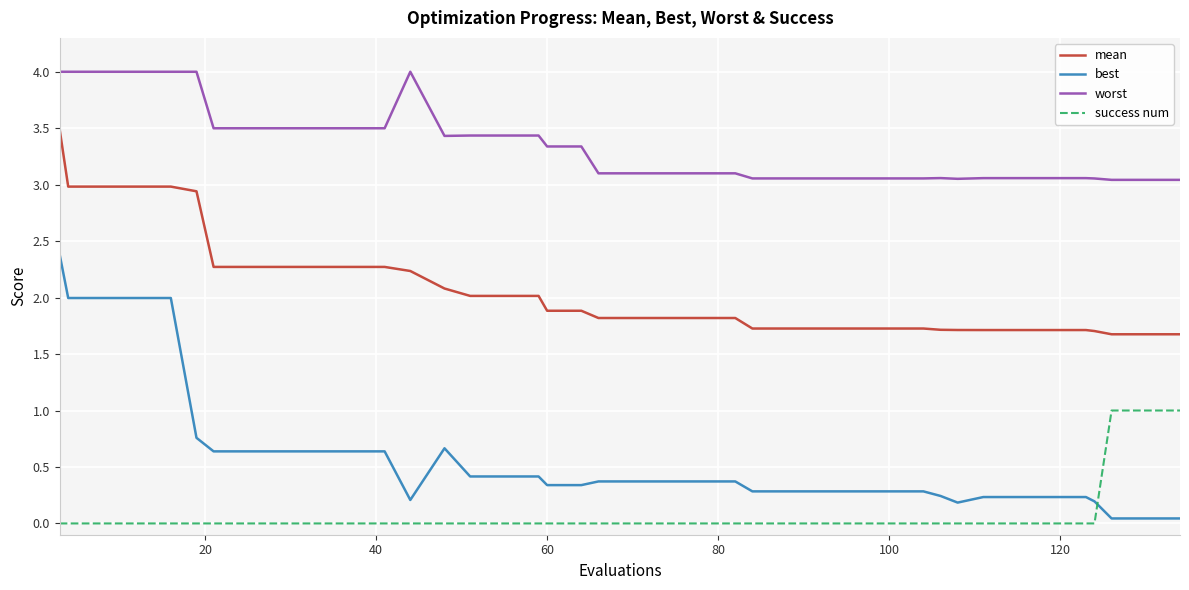

Does the chart have visible grid lines?

Yes